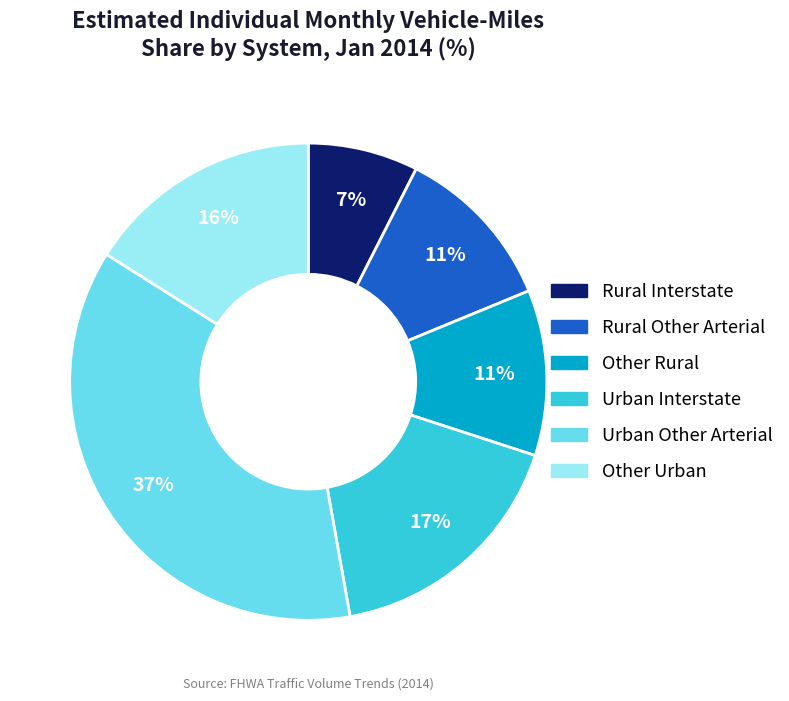

Is Rural Interstate the majority of the pie?

No